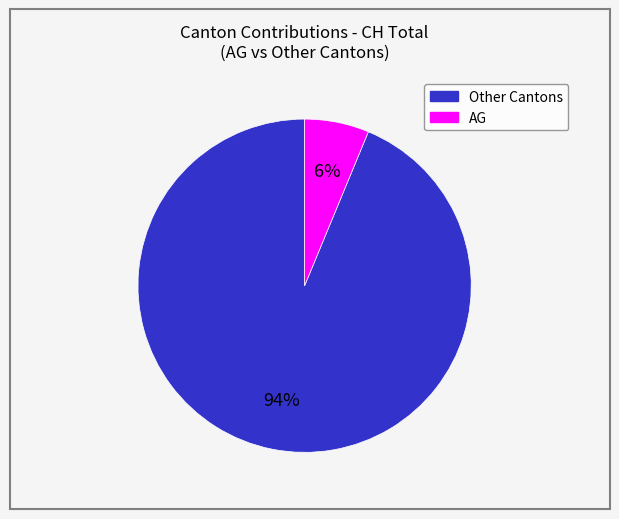

Is there any slice that represents more than half of the pie?

Yes